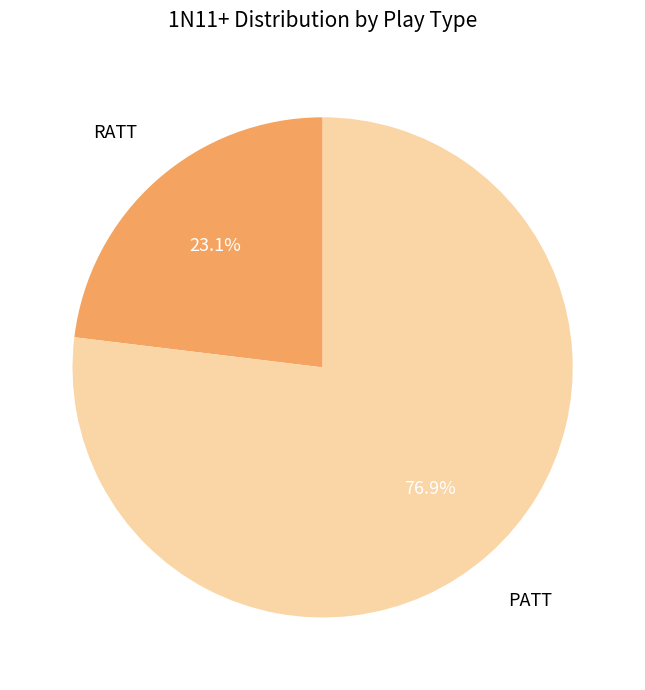

What is the ratio of the value at RATT to the value at PATT?

0.3